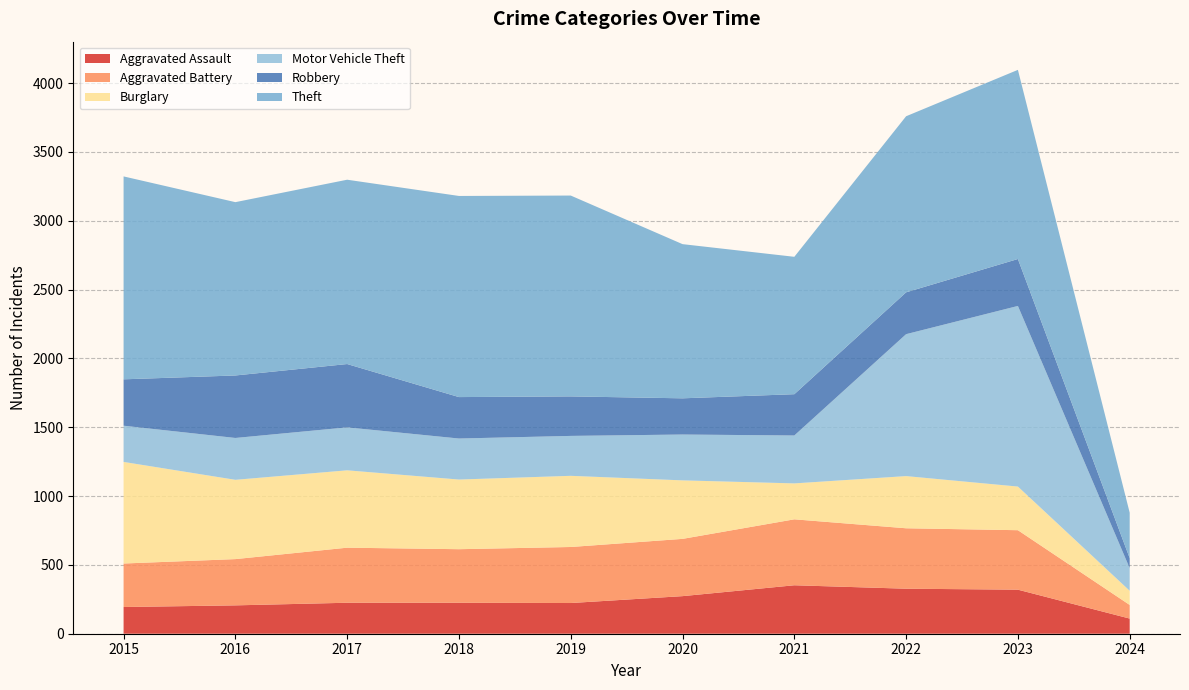

Reading right to left, extract all data points from this chart.

Aggravated Assault: 2024=110	2023=320	2022=327	2021=352	2020=273	2019=223	2018=225	2017=225	2016=206	2015=194
Aggravated Battery: 2024=99	2023=432	2022=439	2021=479	2020=416	2019=407	2018=389	2017=400	2016=336	2015=316
Burglary: 2024=103	2023=317	2022=379	2021=261	2020=425	2019=517	2018=506	2017=562	2016=576	2015=738
Motor Vehicle Theft: 2024=164	2023=1312	2022=1031	2021=348	2020=333	2019=290	2018=298	2017=312	2016=304	2015=263
Robbery: 2024=73	2023=341	2022=304	2021=300	2020=263	2019=287	2018=301	2017=460	2016=454	2015=337
Theft: 2024=330	2023=1374	2022=1279	2021=998	2020=1120	2019=1459	2018=1461	2017=1339	2016=1259	2015=1474